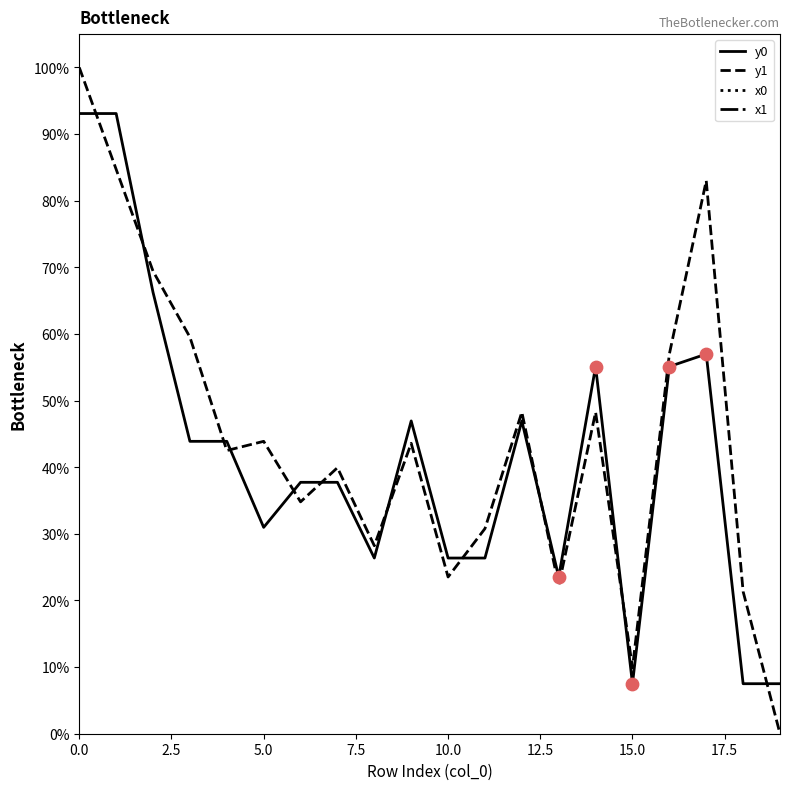

Is the value of x0 at 13 greater than the value of y0 at 15?

Yes